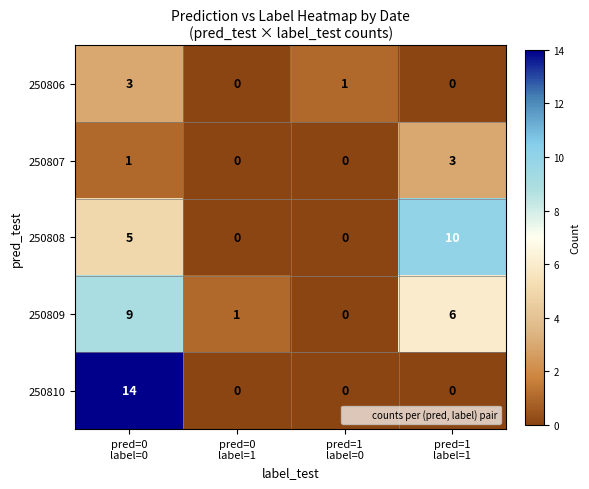

How many categories are shown in the chart?

4